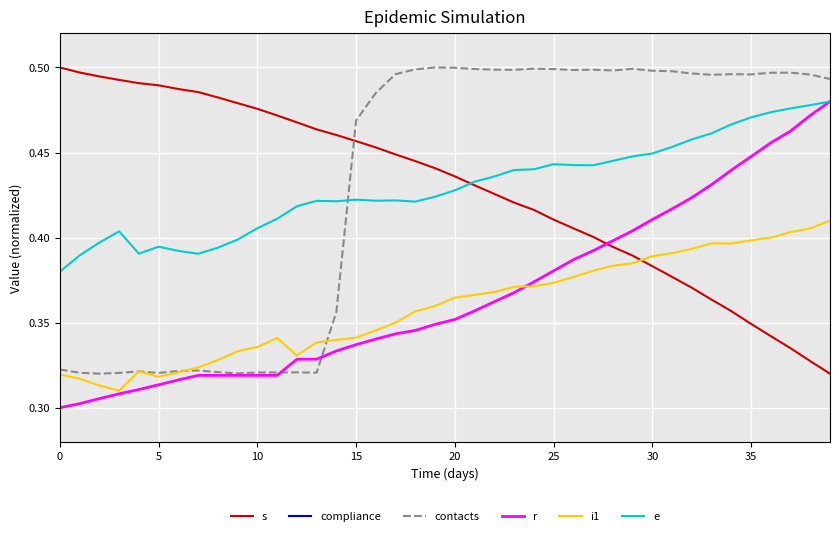

The value of i1 at 21 is 0.1. True or false?

False